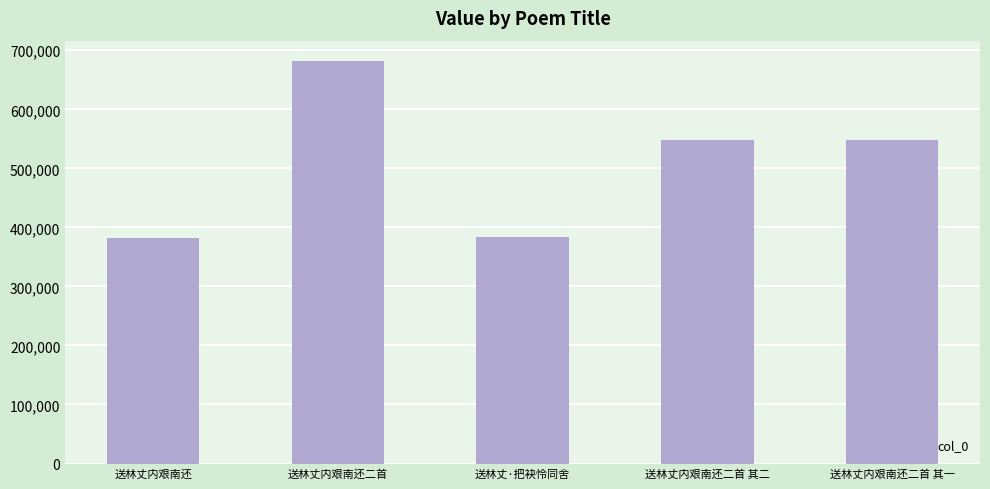

How many categories are shown in the chart?

5